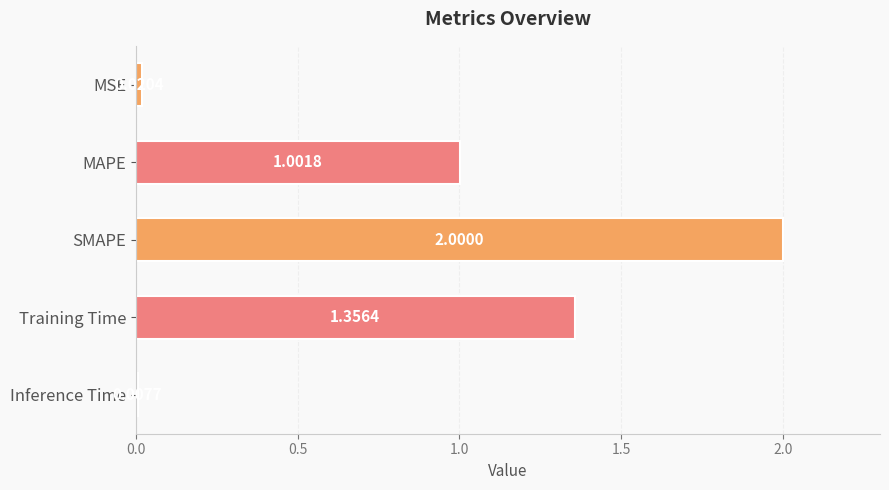

List the labels in order of value, smallest first.

Inference Time, MSE, MAPE, Training Time, SMAPE